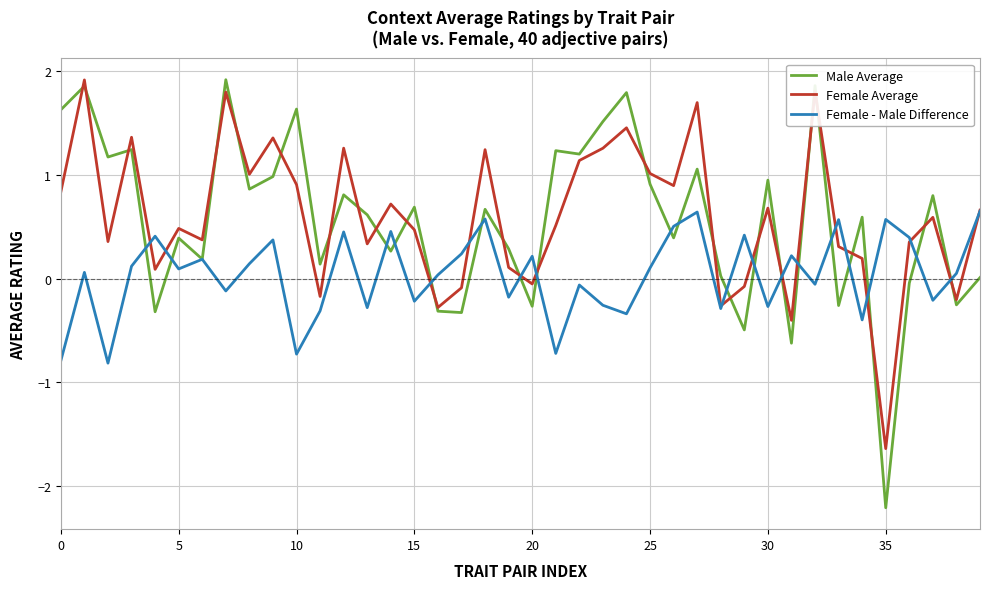

What is the minimum value for Female Average?

-1.6